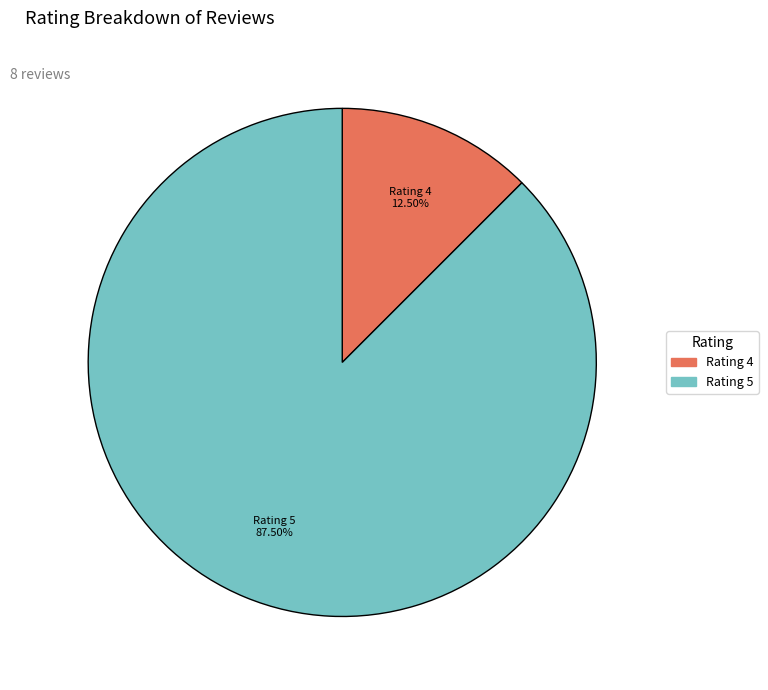

Is there any slice that represents more than half of the pie?

Yes